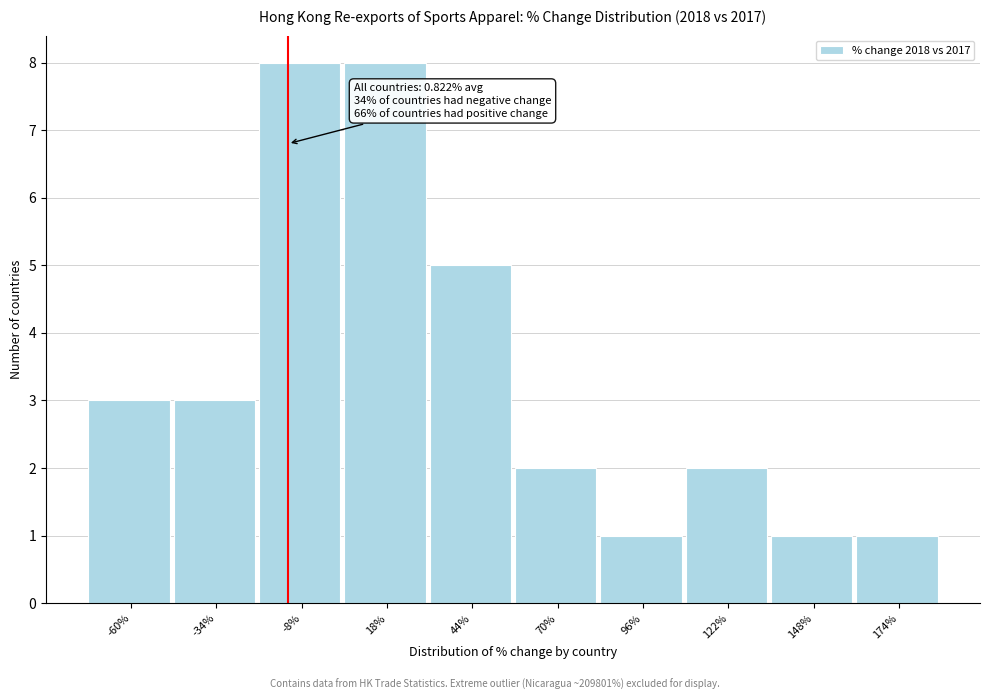

Reading right to left, what are all the values shown in this chart?

174%=1	148%=1	122%=2	96%=1	70%=2	44%=5	18%=8	-8%=8	-34%=3	-60%=3